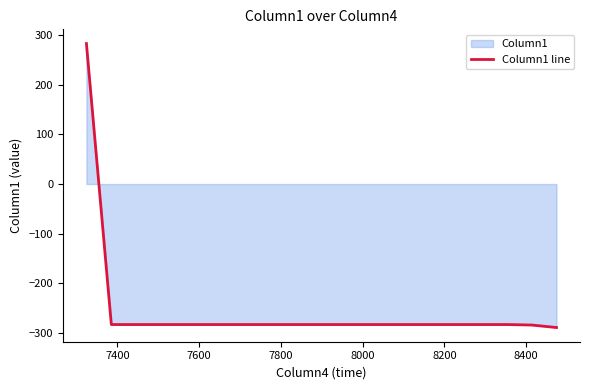

What is the minimum value shown in the chart?

-289